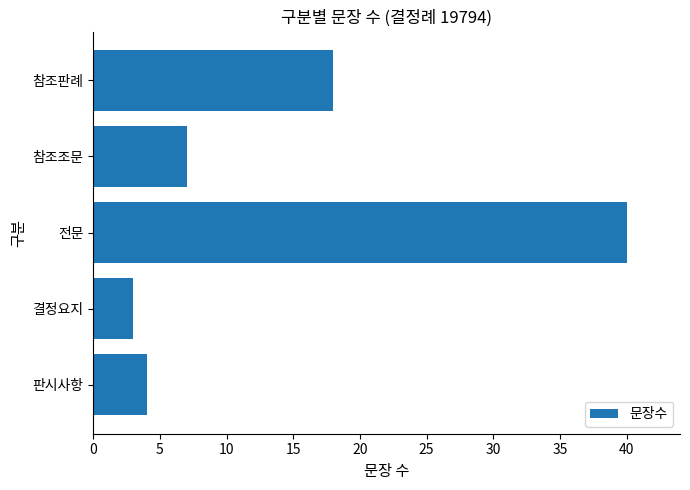

How many series are shown in this chart?

1